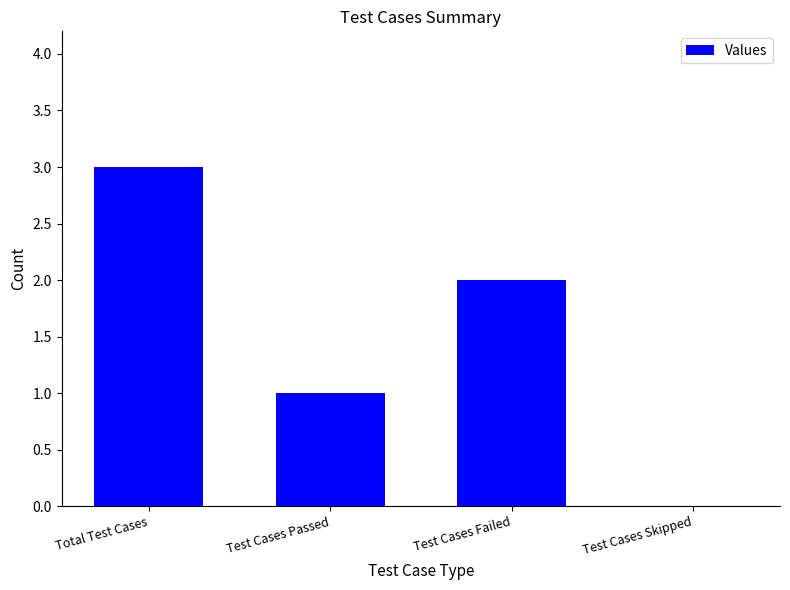

The chart shows a value of 1 at Test Cases Failed. True or false?

False